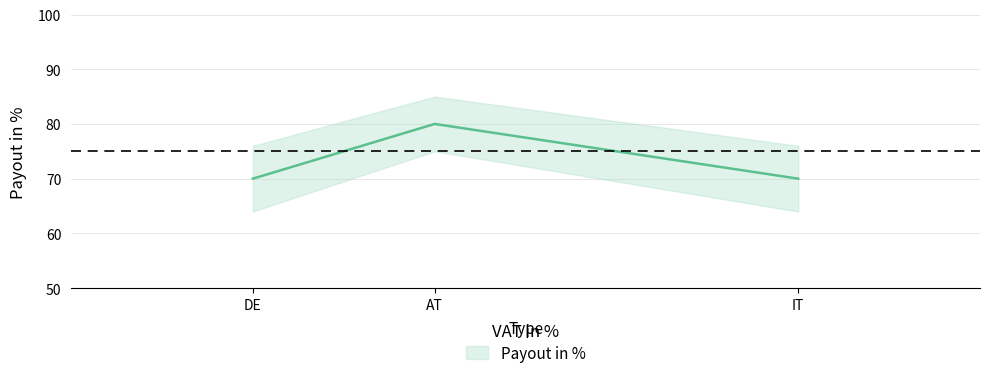

Between AT and DE, which is larger?

AT